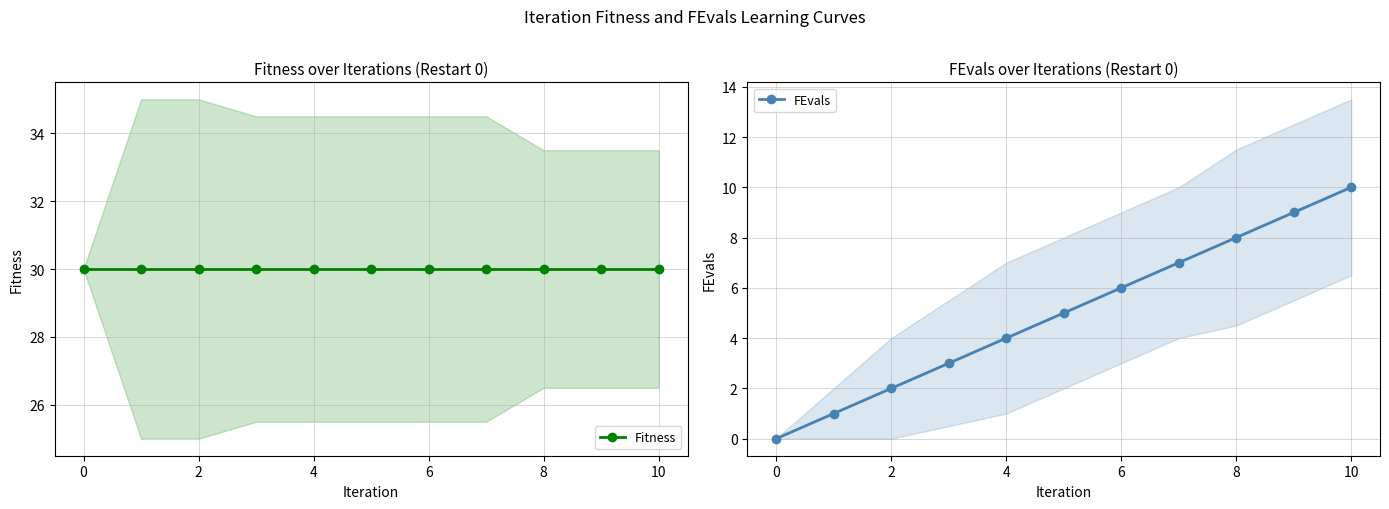

Is it true that FEvals equals 14 at 10?

False